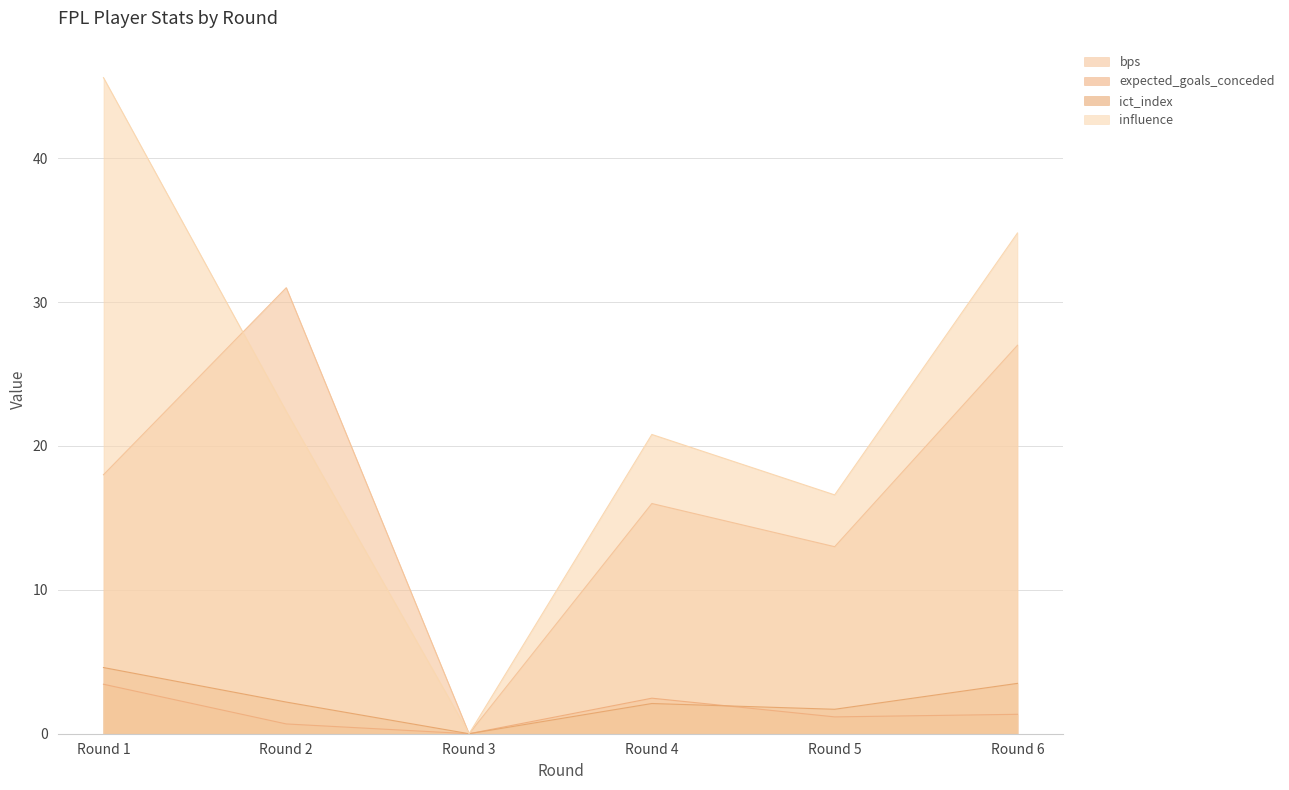

At which category is the sum across all series the highest?

Round 1